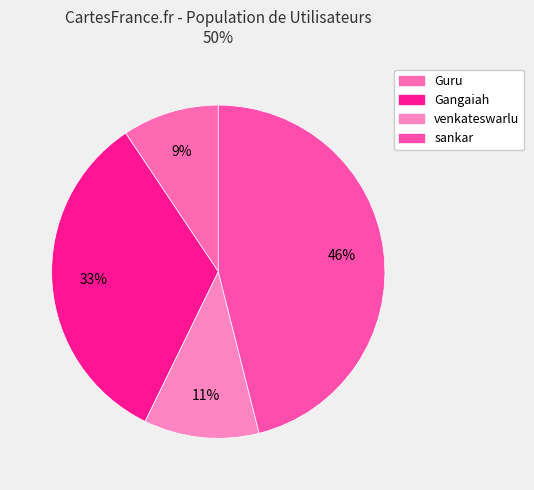

To the nearest percent, what is the average slice percentage?

25%